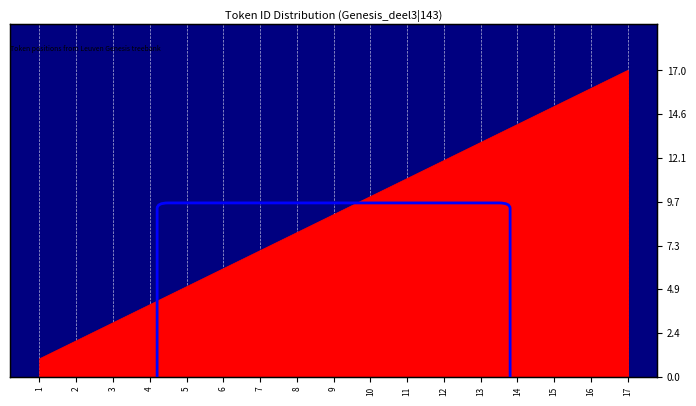

What is the average value?

9